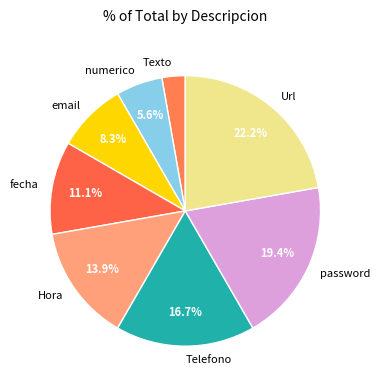

What percentage is the password slice, to the nearest percent?

19%